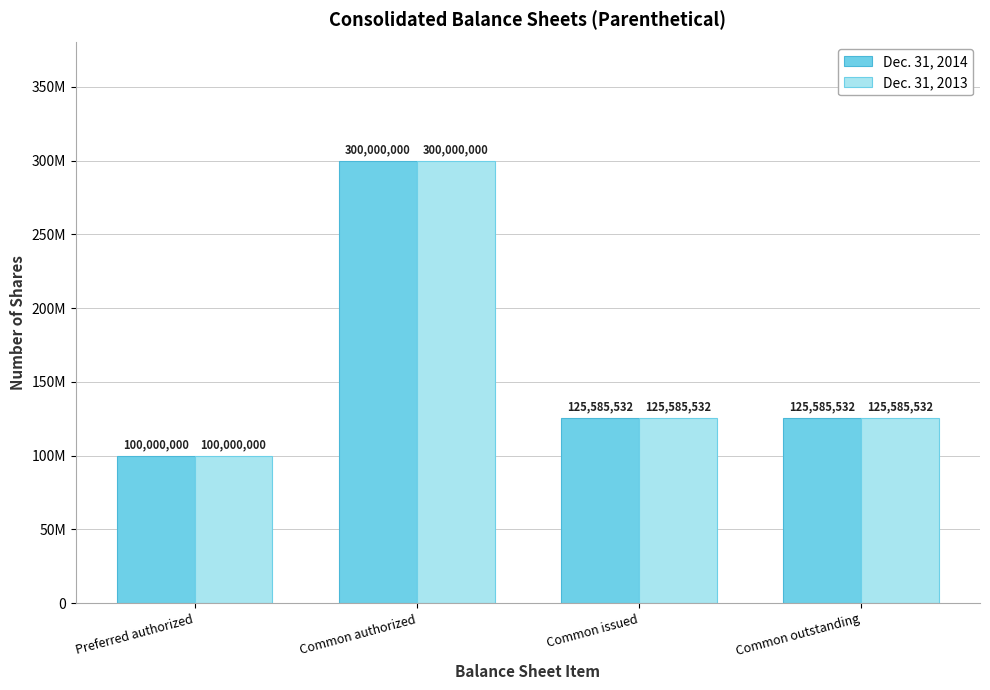

Are the bars grouped side by side (vs. stacked)?

Yes